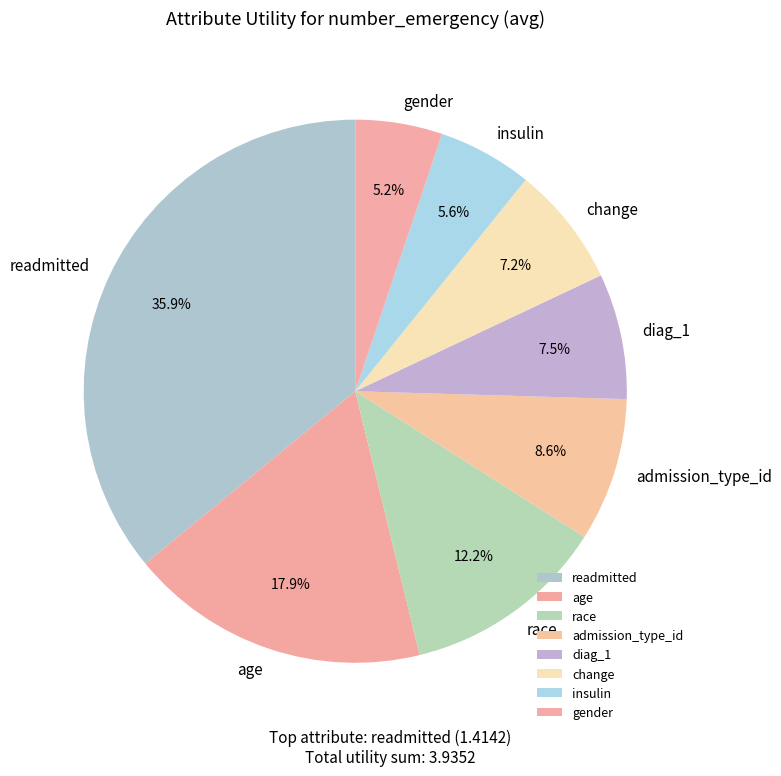

To the nearest percent, what is the difference between the age and change slice percentages?

11%